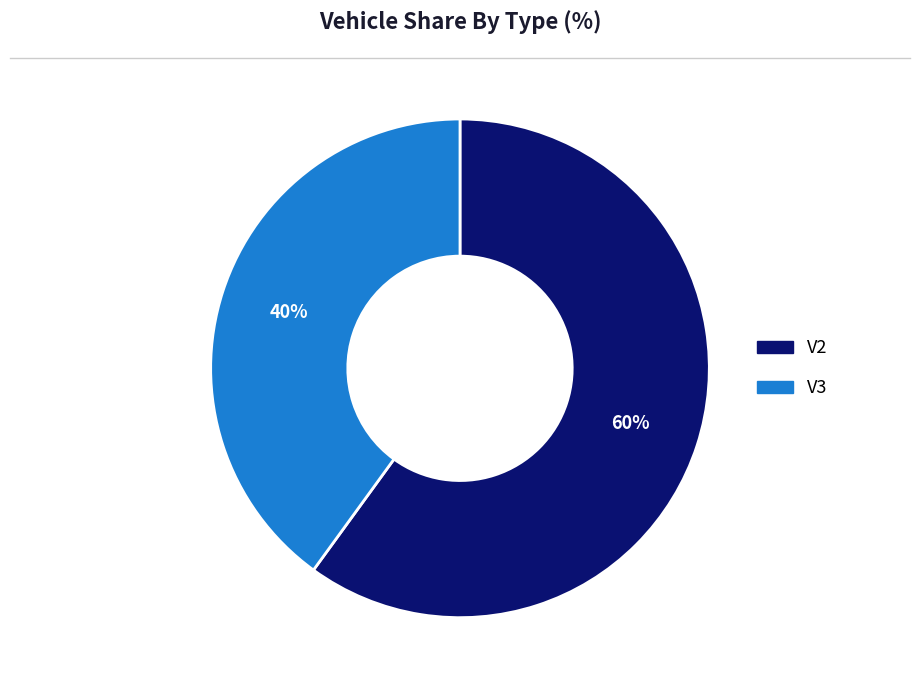

What percentage is the V2 slice, to the nearest percent?

60%